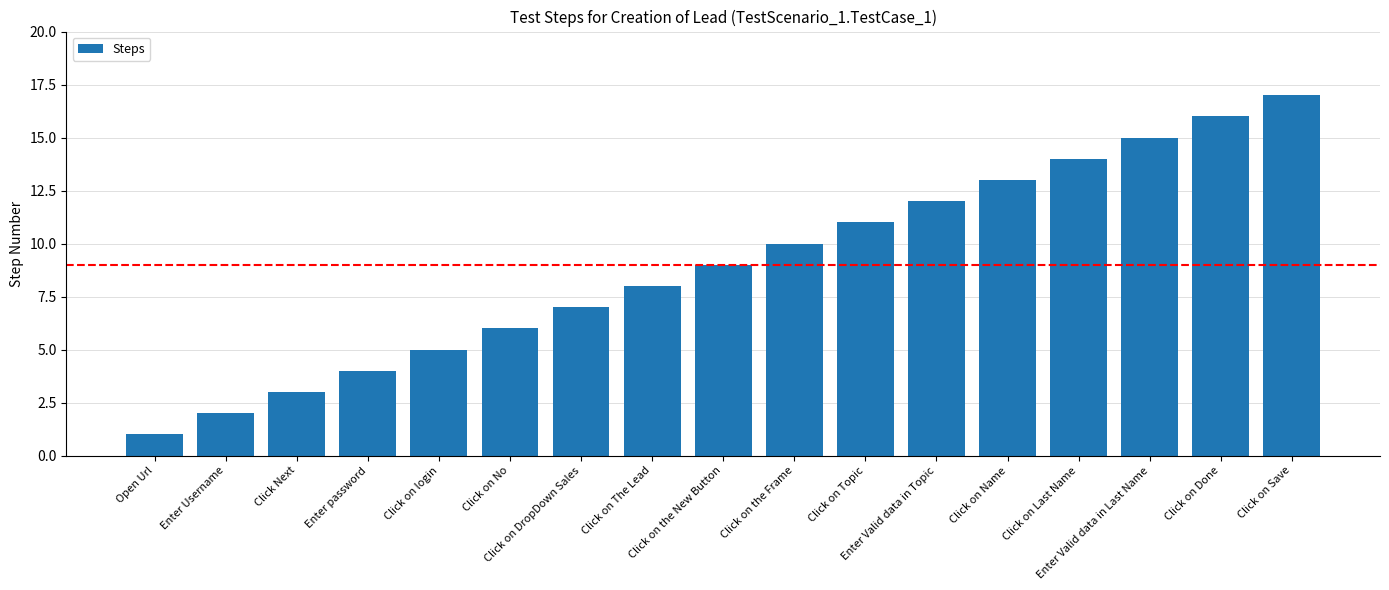

Which has a higher value, Click Next or Click on The Lead?

Click on The Lead